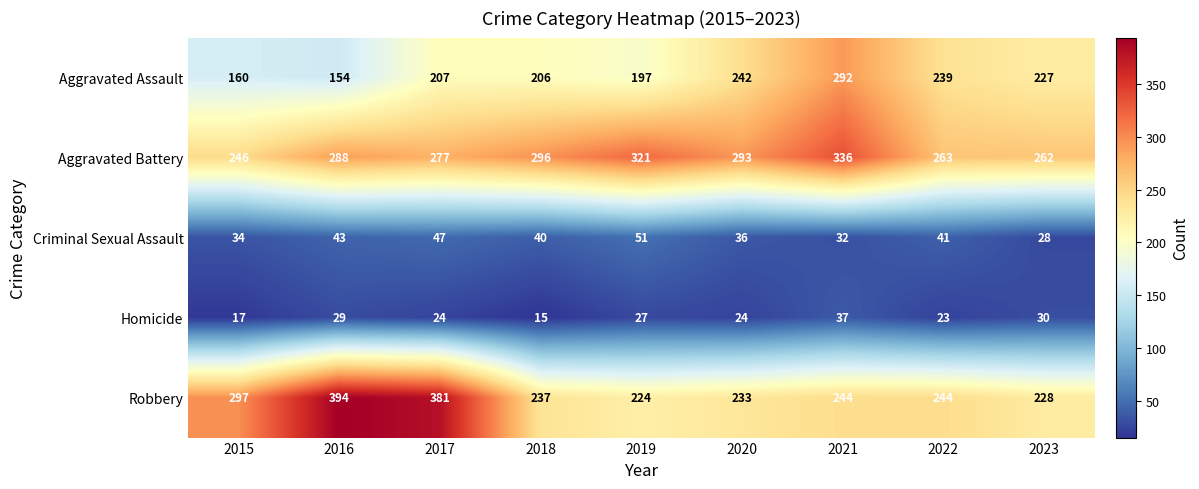

Where does the Homicide series first go above 24?

2016